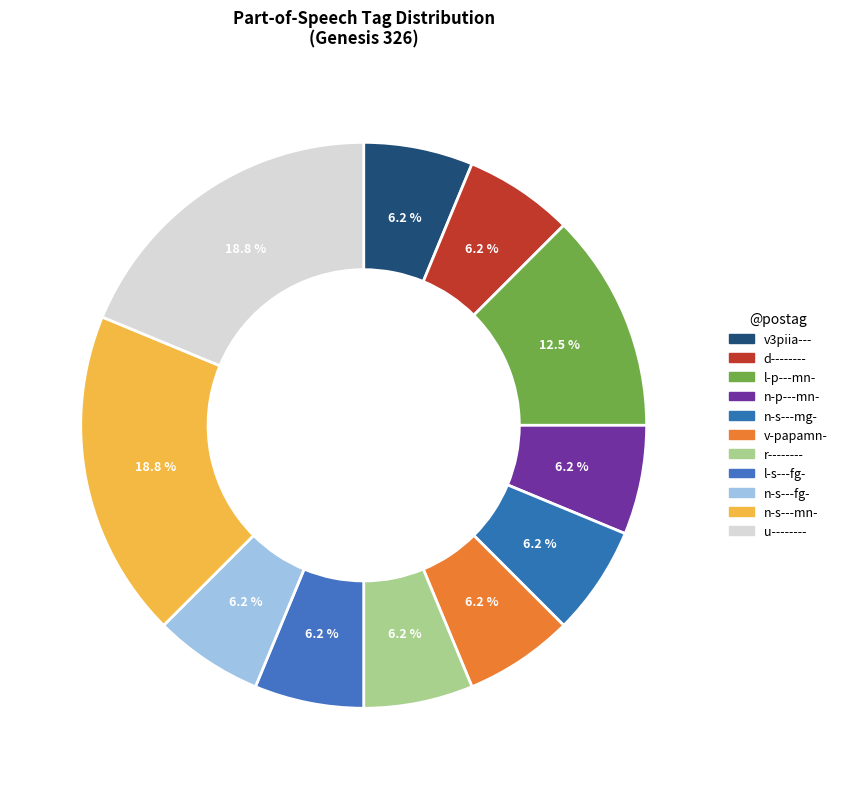

To the nearest percent, what is the difference between the n-s---mn- and n-s---mg- slice percentages?

12%